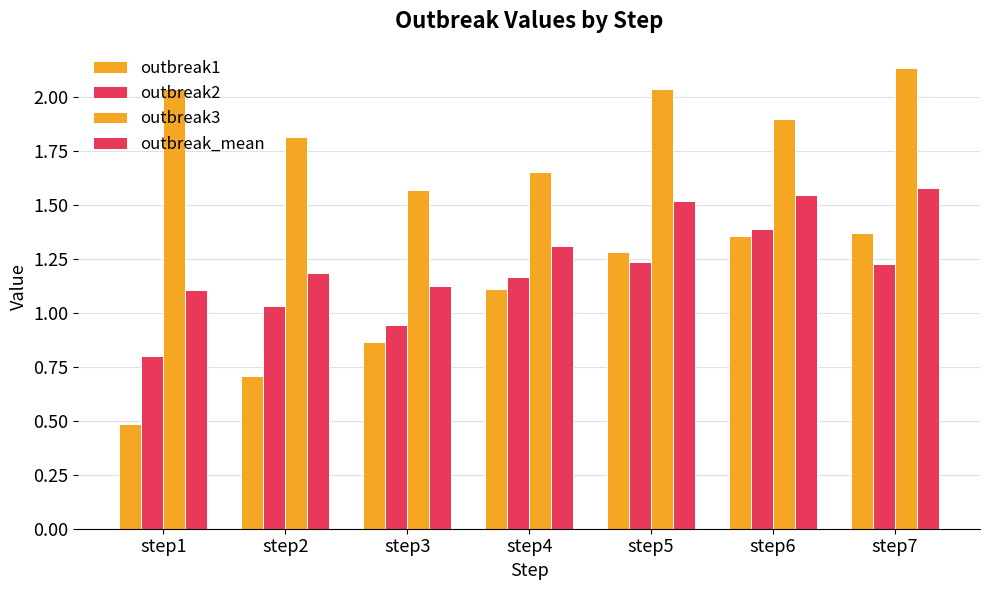

What is the difference between the highest and lowest values at step4?

0.5